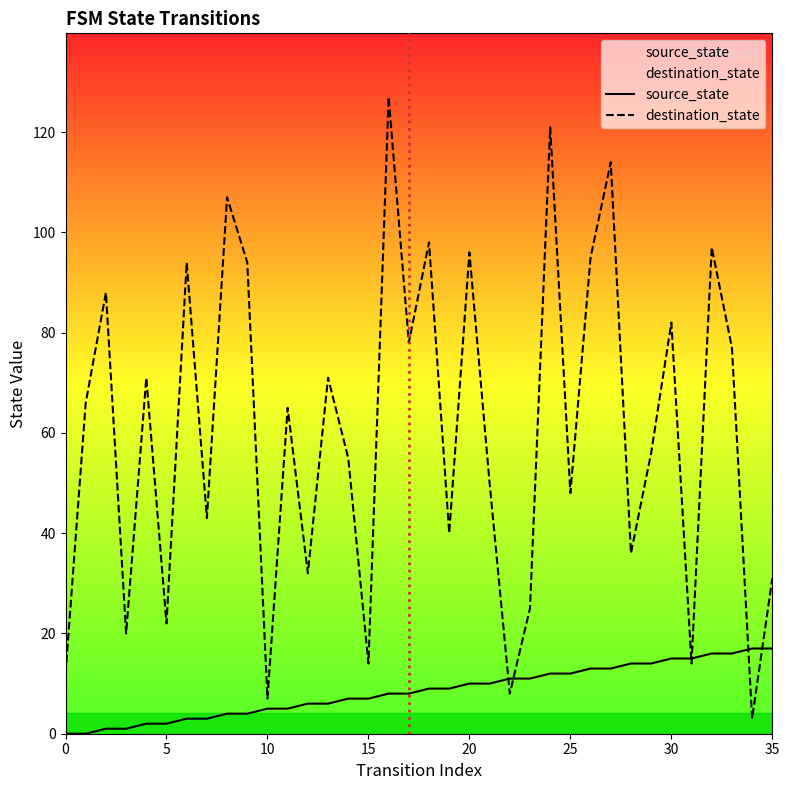

What is the label of the 32nd point from the left?

31